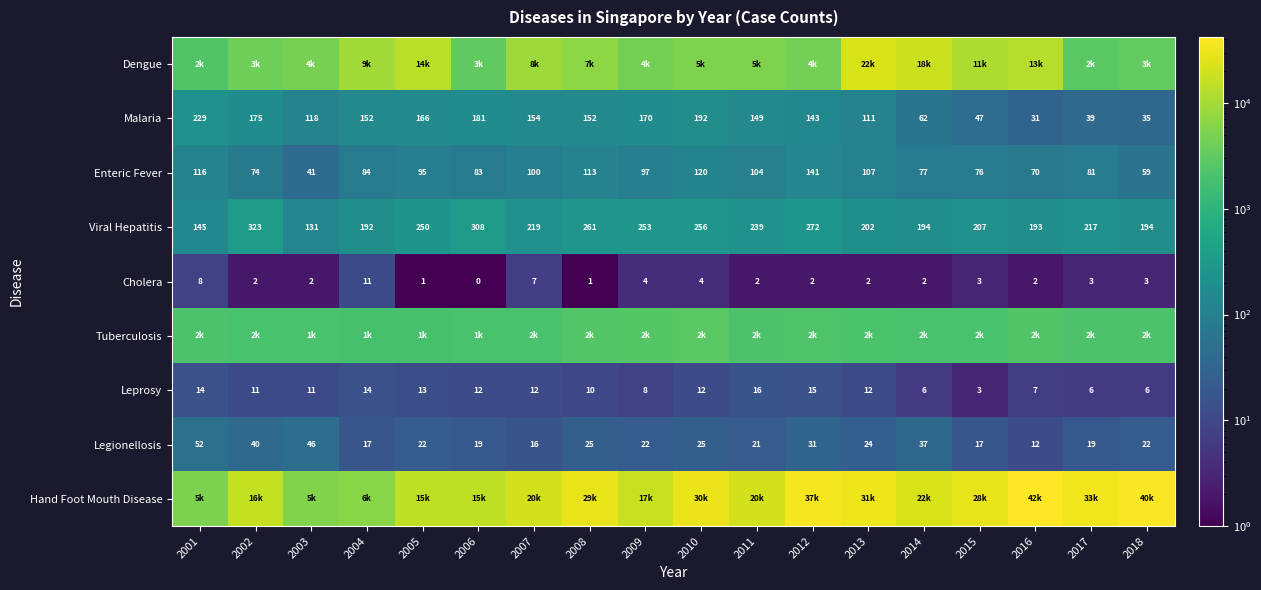

Where does the Viral Hepatitis series first go above 219?

2002